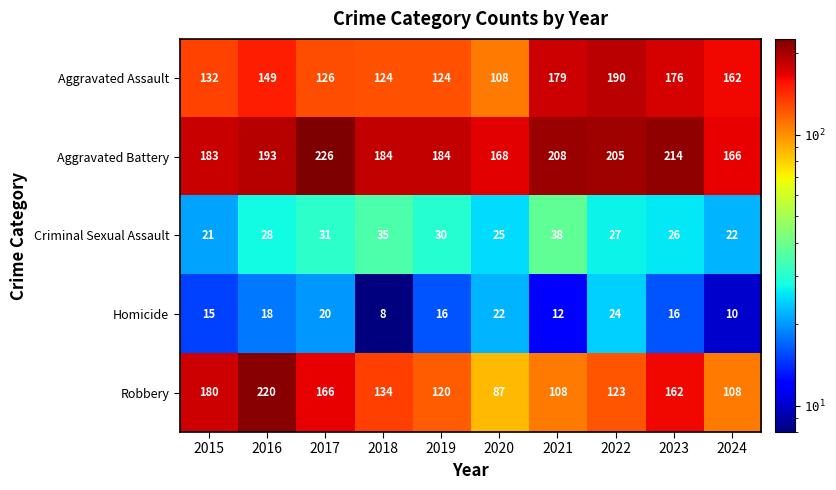

Between 2020 and 2022, which series saw the biggest shift?

Aggravated Assault